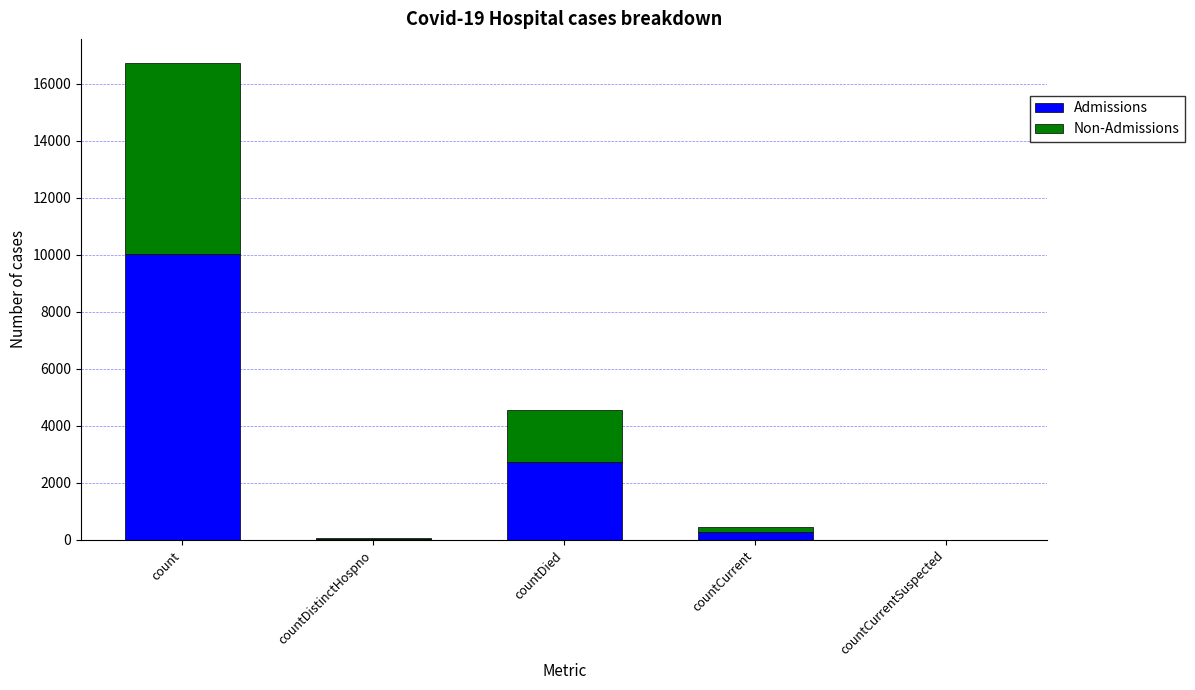

At which category is the sum across all series the highest?

count